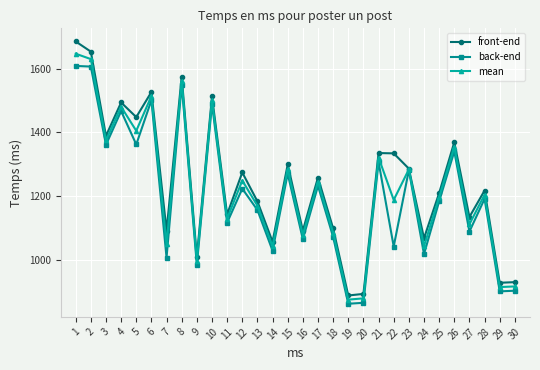

List the series in order of their peak value, lowest first.

back-end, mean, front-end